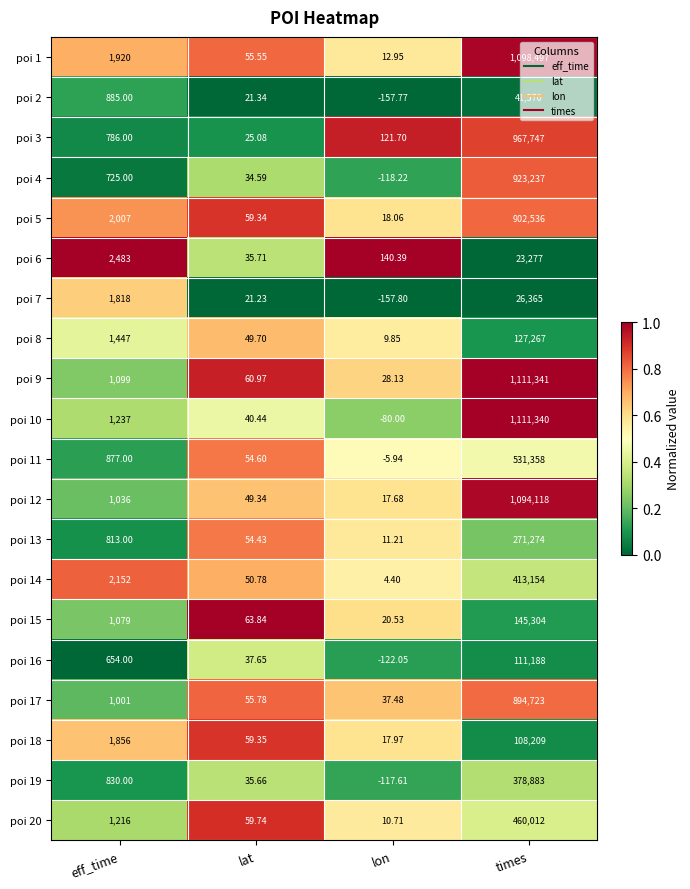

Rank the categories by poi 1 value from lowest to highest.

lon, lat, eff_time, times